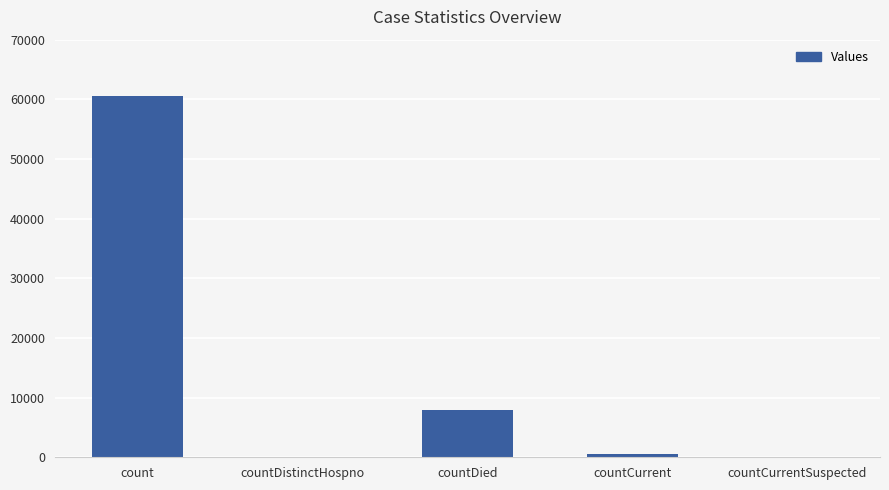

At which label is the value closest to 30267?

countDied